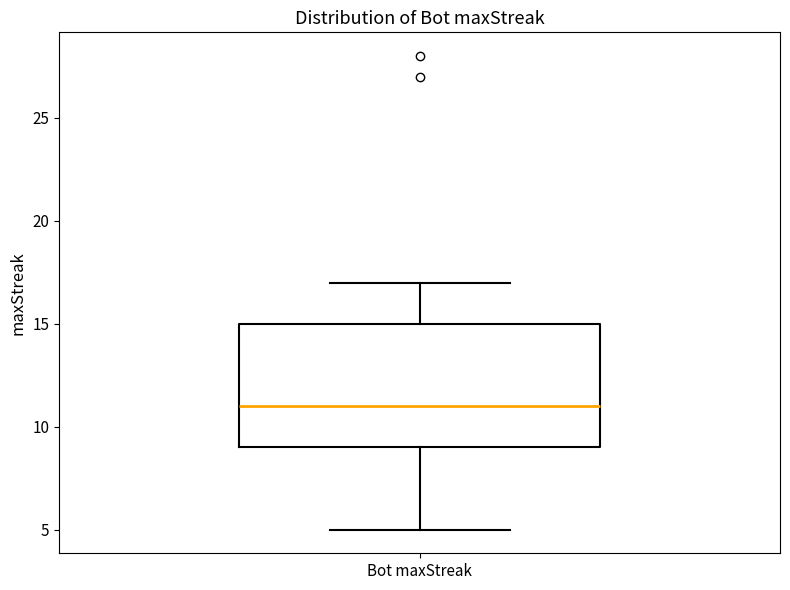

Read this box plot against the y-axis: the position of the median line, the range covered by the box, and the ends of both whiskers. The values are not printed on the chart, so give them approximately, as read against the axis.

median 11, box 9 to 15, whiskers 5 to 17